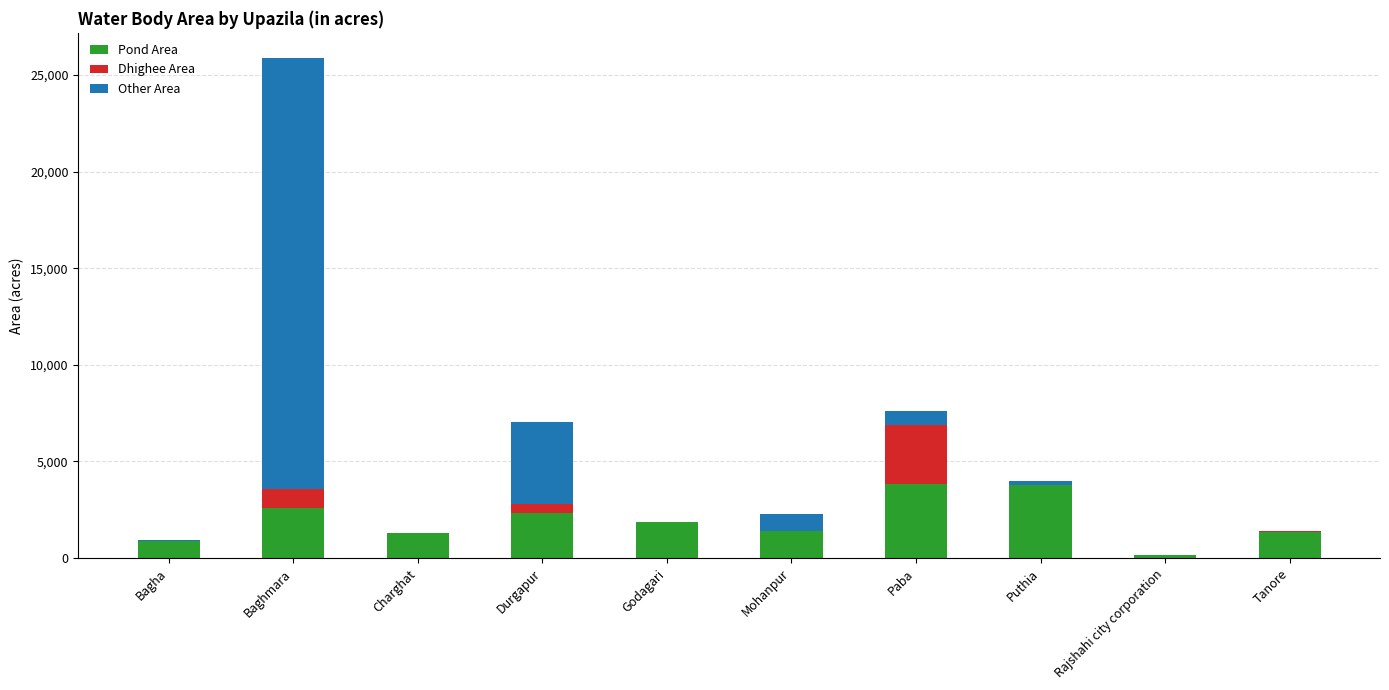

The Pond Area series shows 3772 at Puthia. True or false?

True